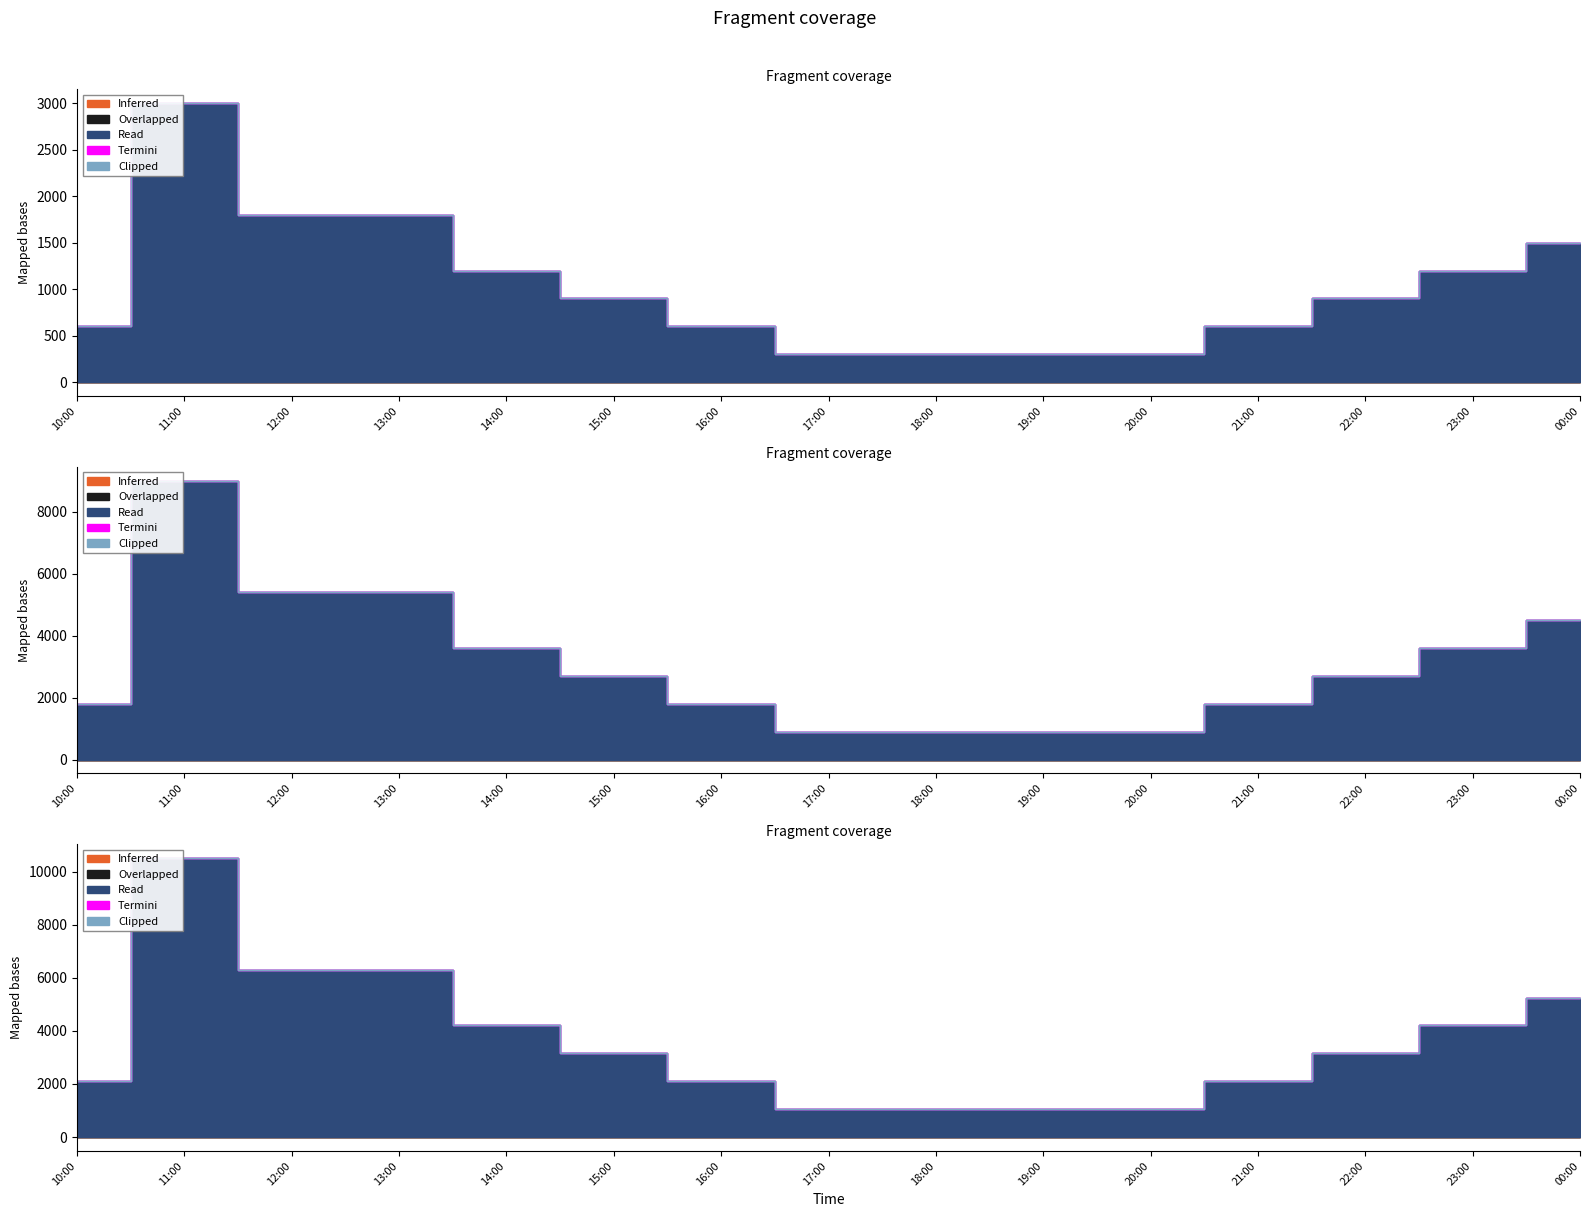

True or false: Termini and Clipped cross at least once.

False